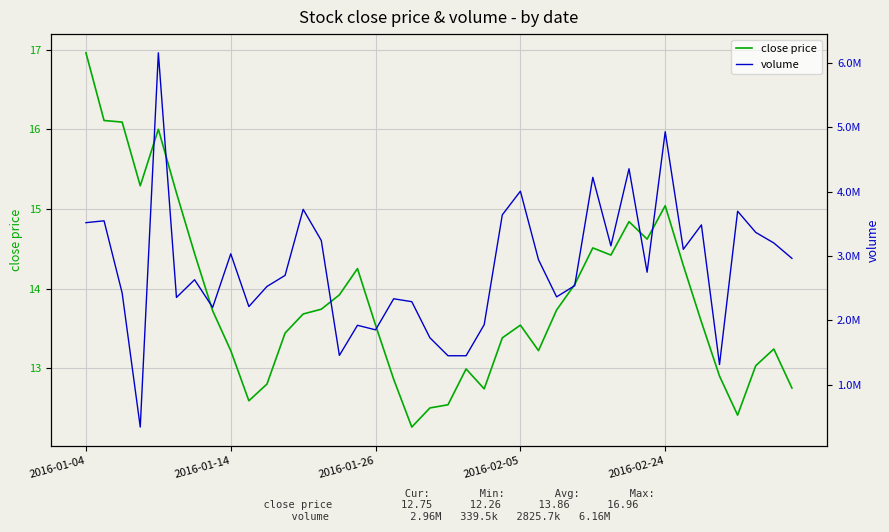

What is the maximum value for close price?

17.0